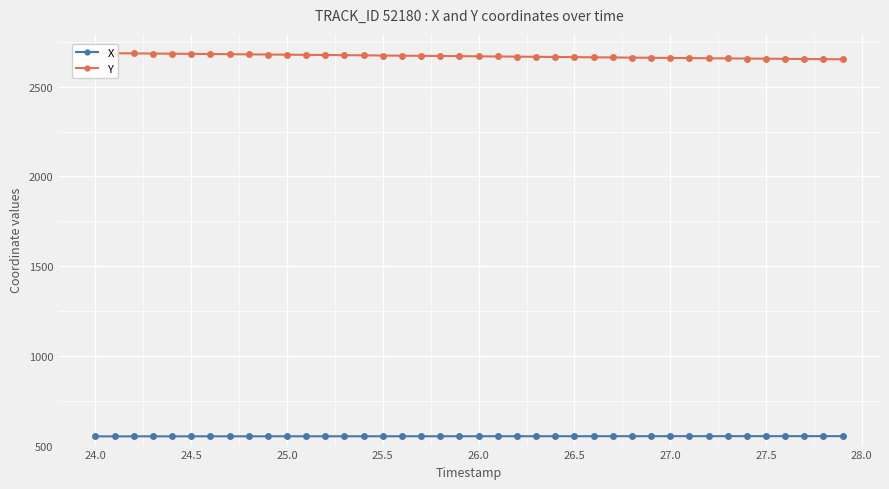

What is the maximum value shown in the chart?

2687.2